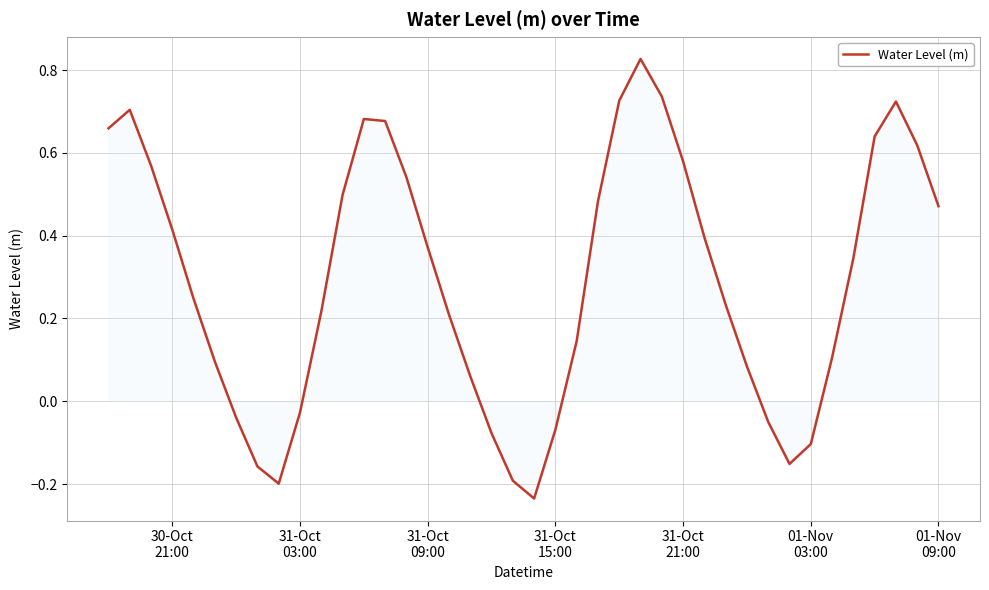

What is the difference between the maximum and minimum values?

1.1